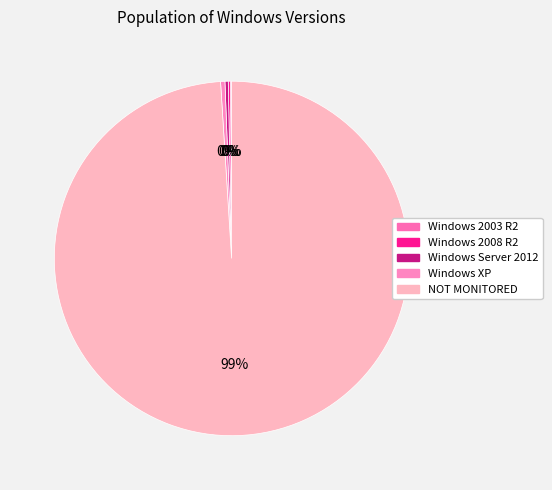

To the nearest percent, what is the difference between the largest and smallest slice percentages?

99%